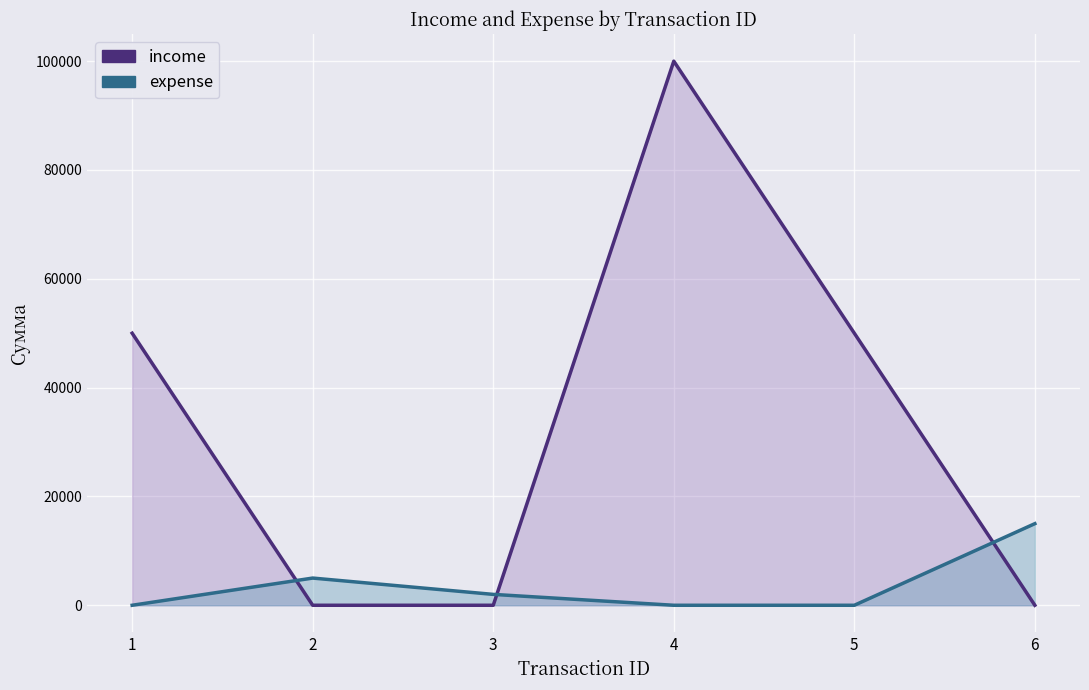

Reading right to left, list all the values displayed in this chart.

income: 6=0	5=50000	4=100000	3=0	2=0	1=50000
expense: 6=15000	5=0	4=0	3=2000	2=5000	1=0